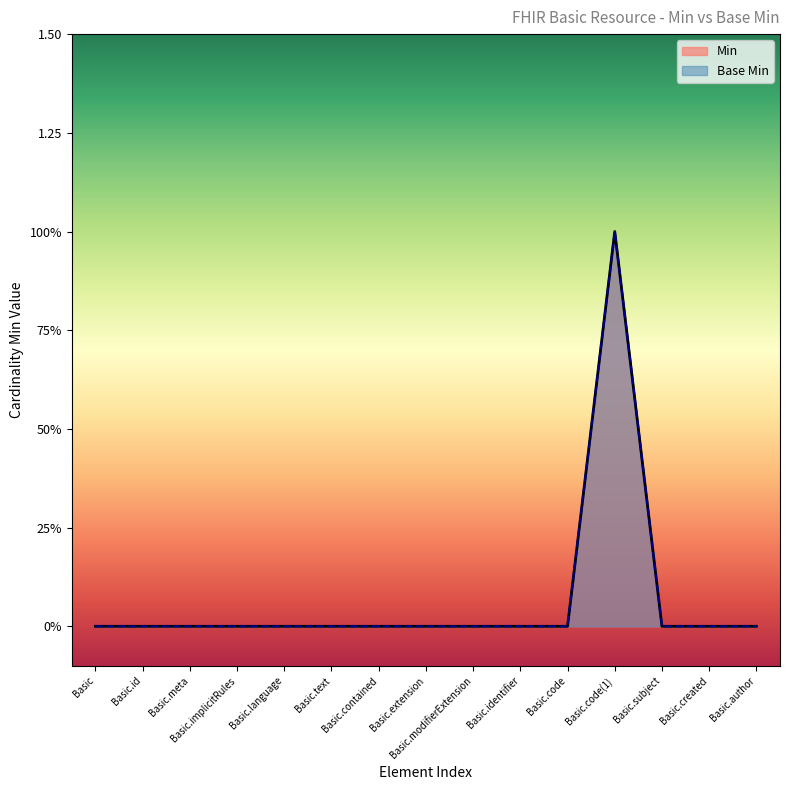

What is the sum of all Min values?

1